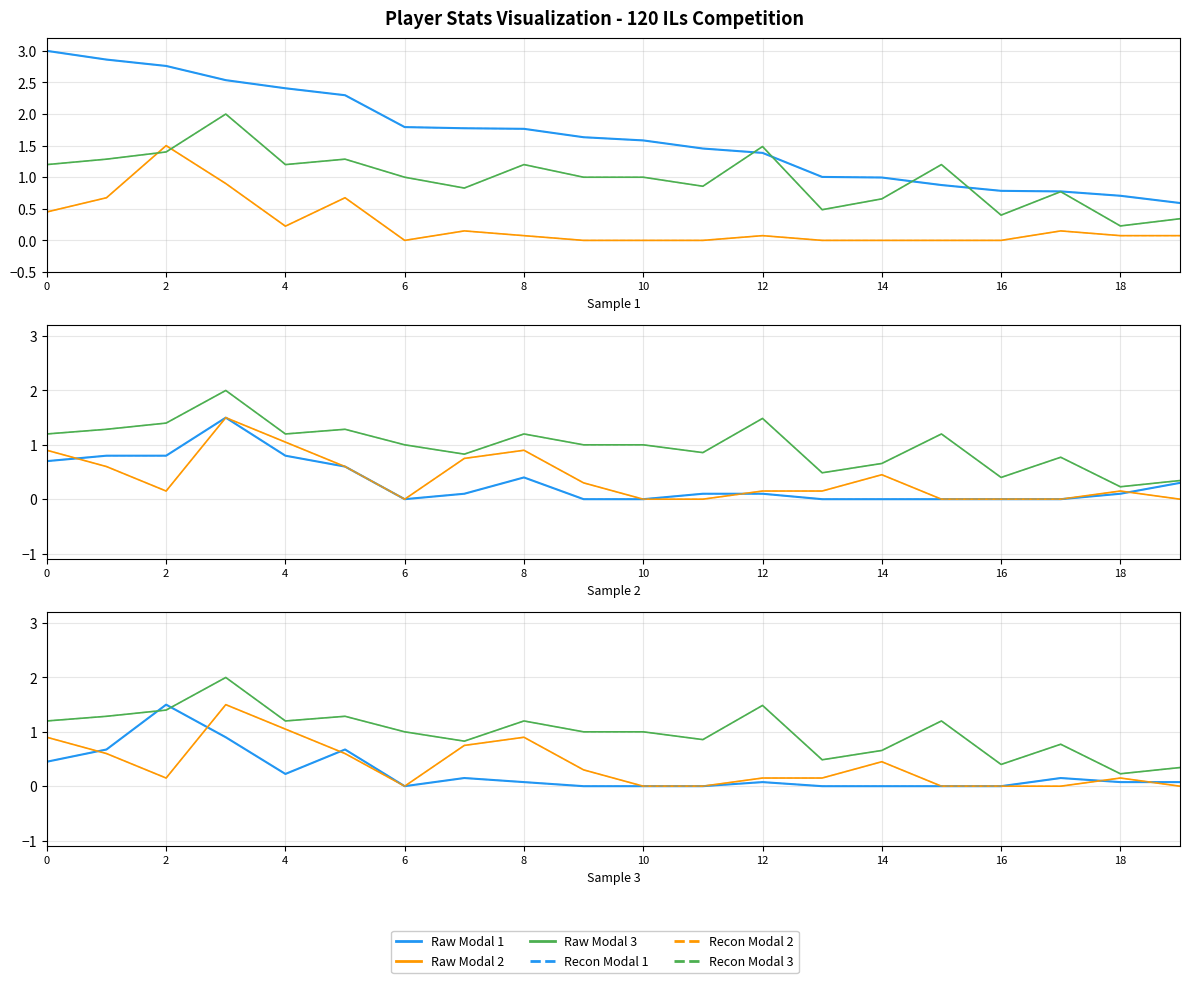

At which label does Points reach its minimum?

19